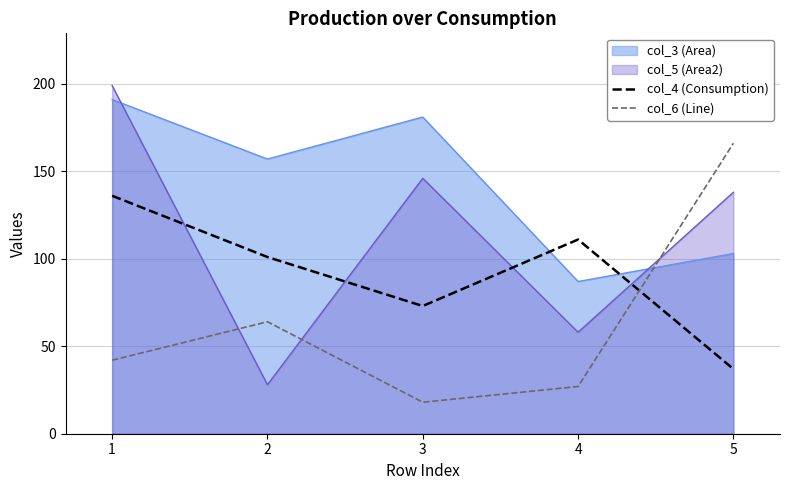

What is the sum of the col_6 (Line) values at 3 and 2?

82